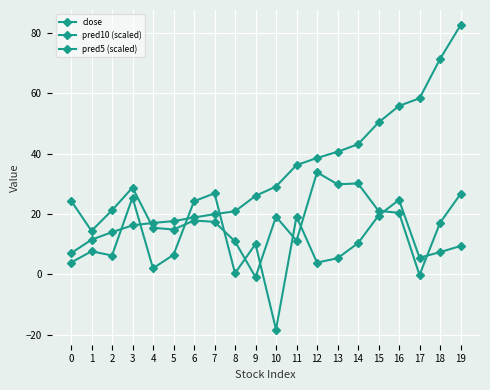

How many data points does each series have?

20